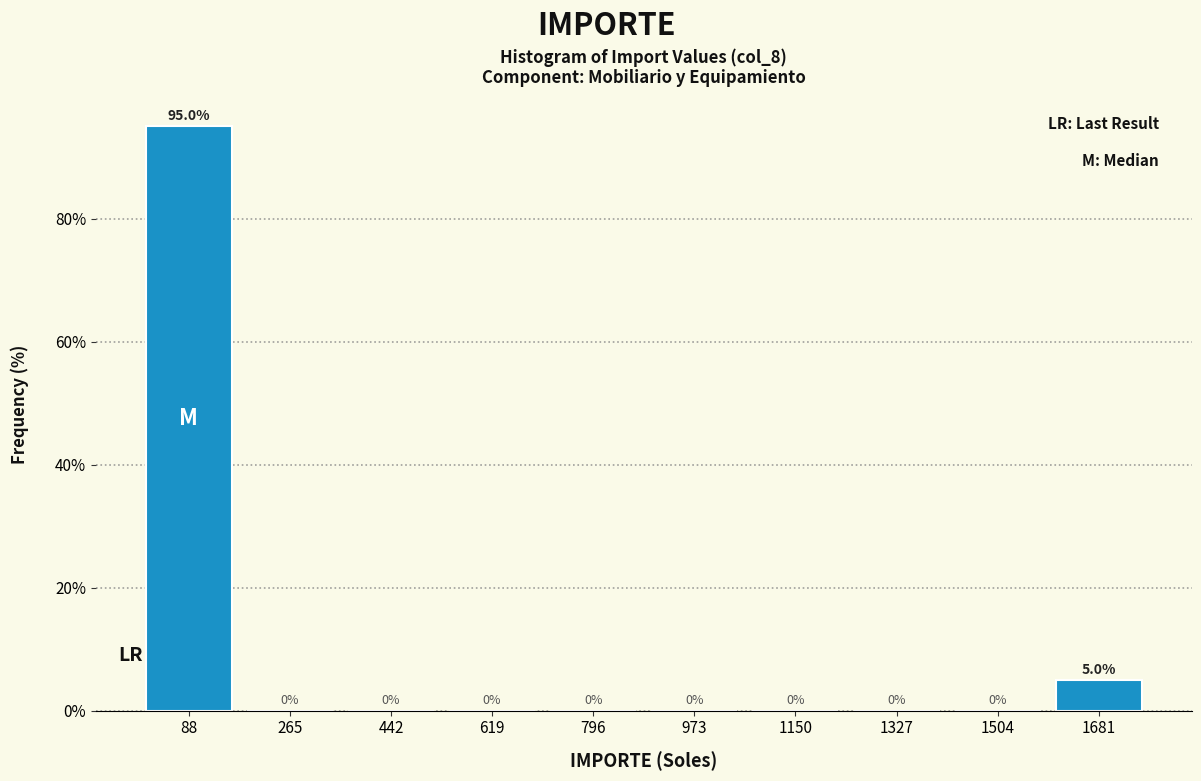

How tall is the bar that spans 0 to 180 on the x-axis? The bar edges are not printed on the chart, so give them approximately, as read against the axis.

95.0